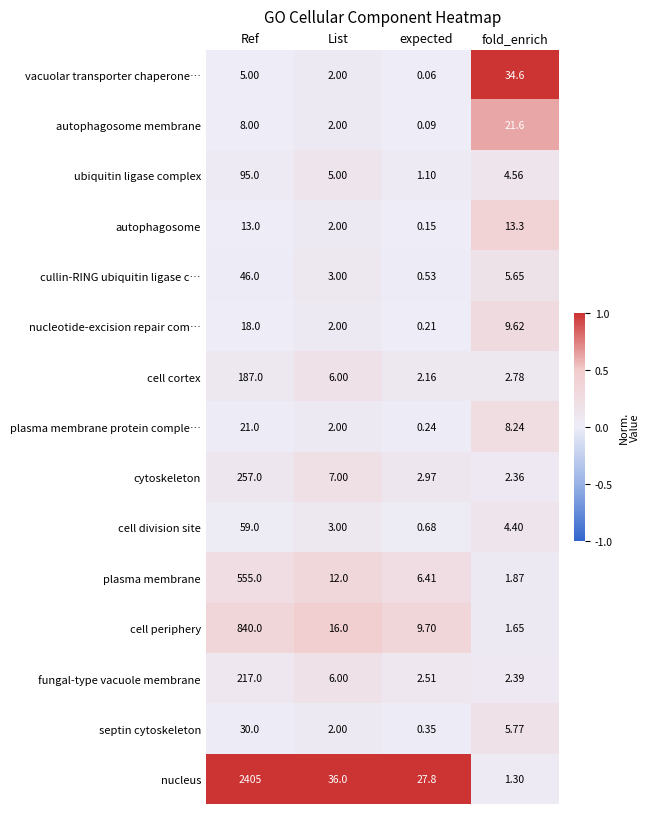

What is the spread (max minus min) of values at expected?

27.7